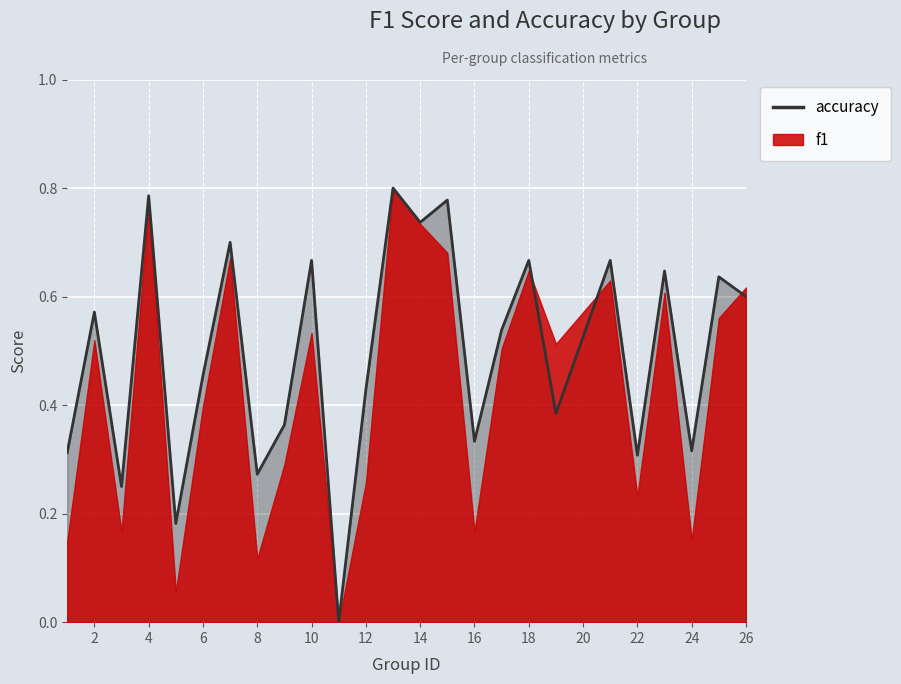

What is the sum of the values at 6 and 15?

1.2